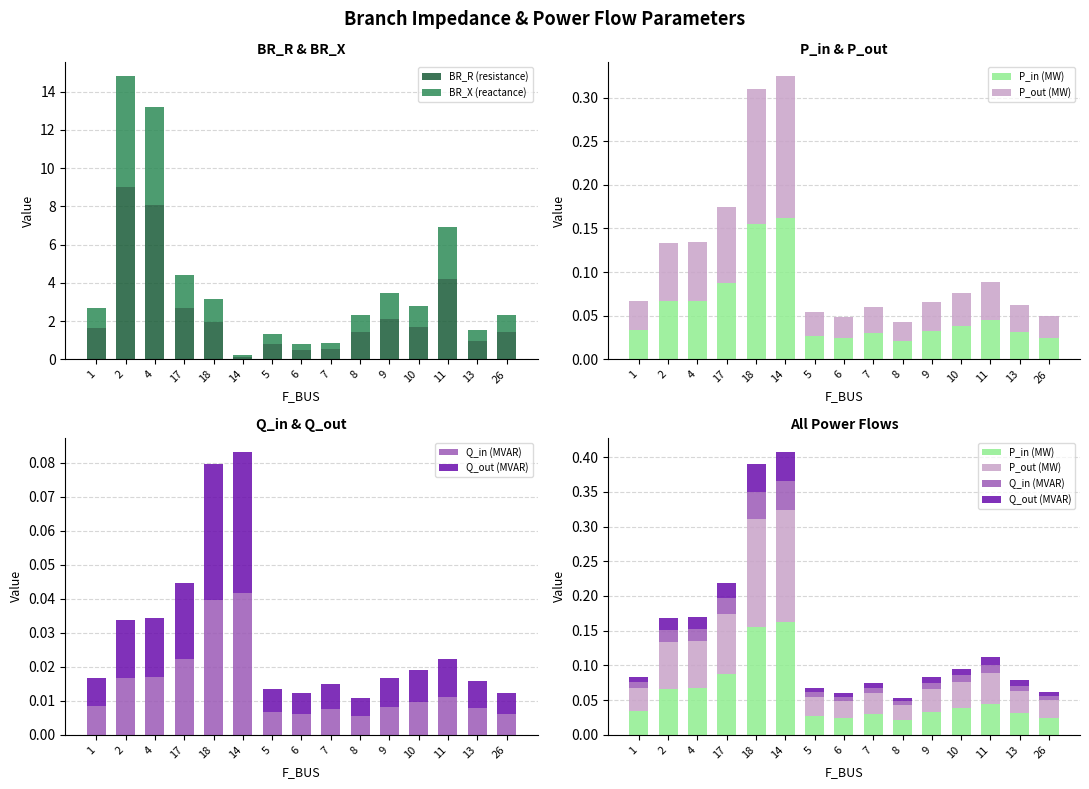

At how many categories does at least one series exceed 5?

2